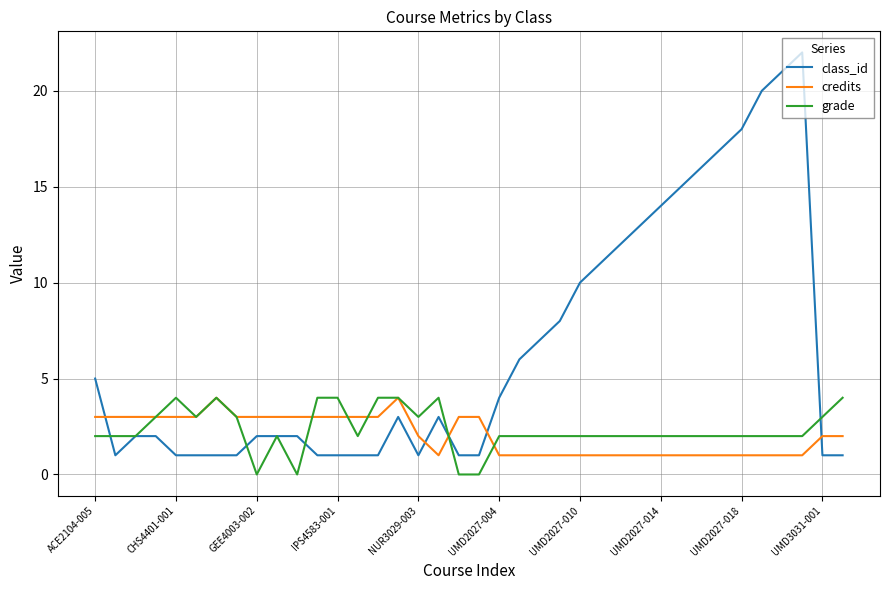

What is the highest value of the grade series?

4